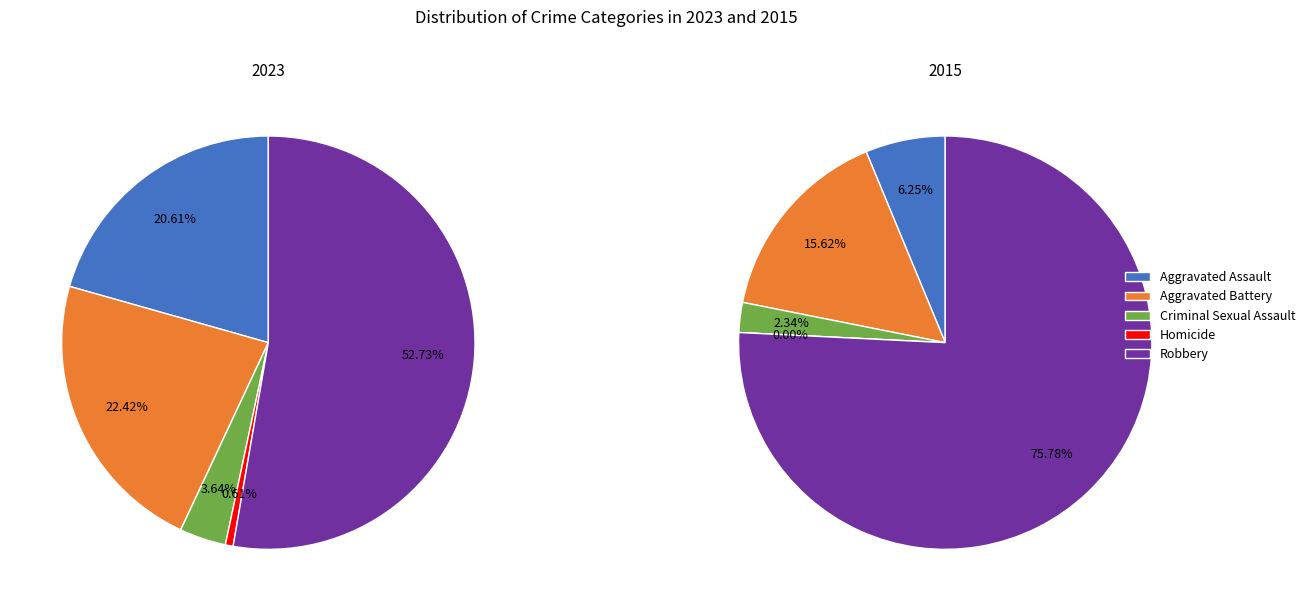

How many slices are in this pie chart?

5